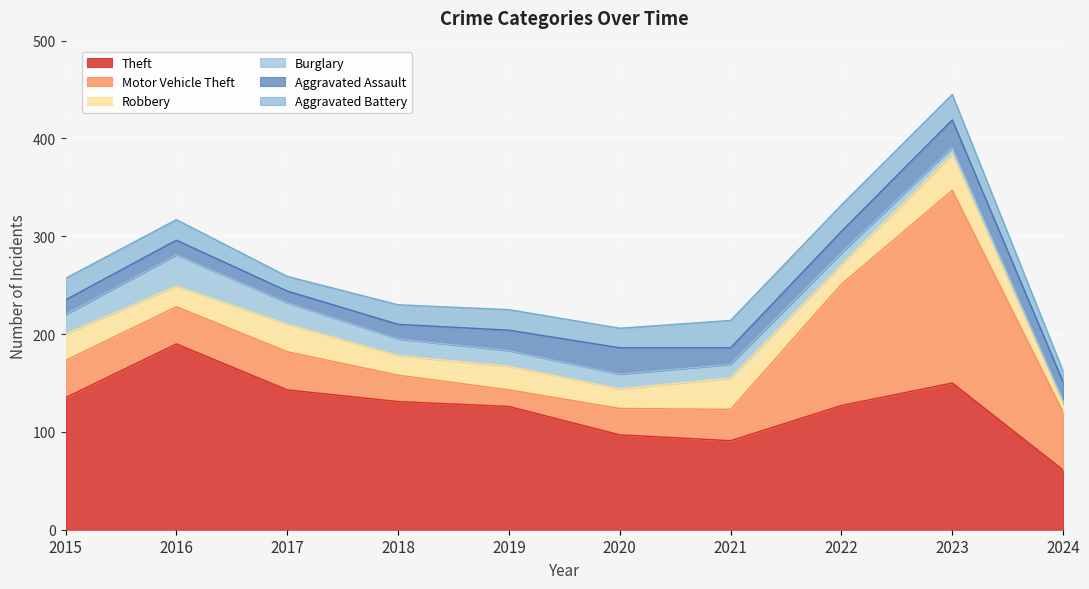

Does the chart display data point markers on the line(s)?

No